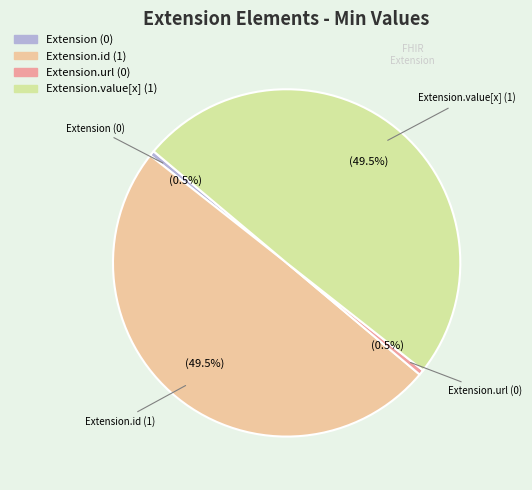

Which category has the biggest portion of the pie?

Extension.id